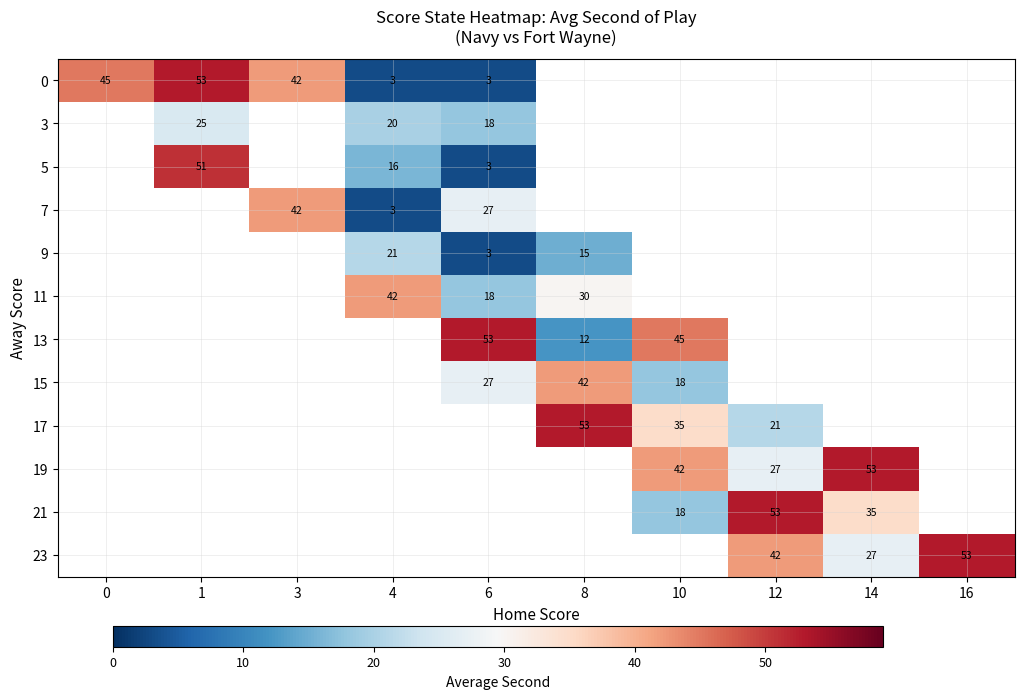

What is the minimum value shown in the chart?

3.0